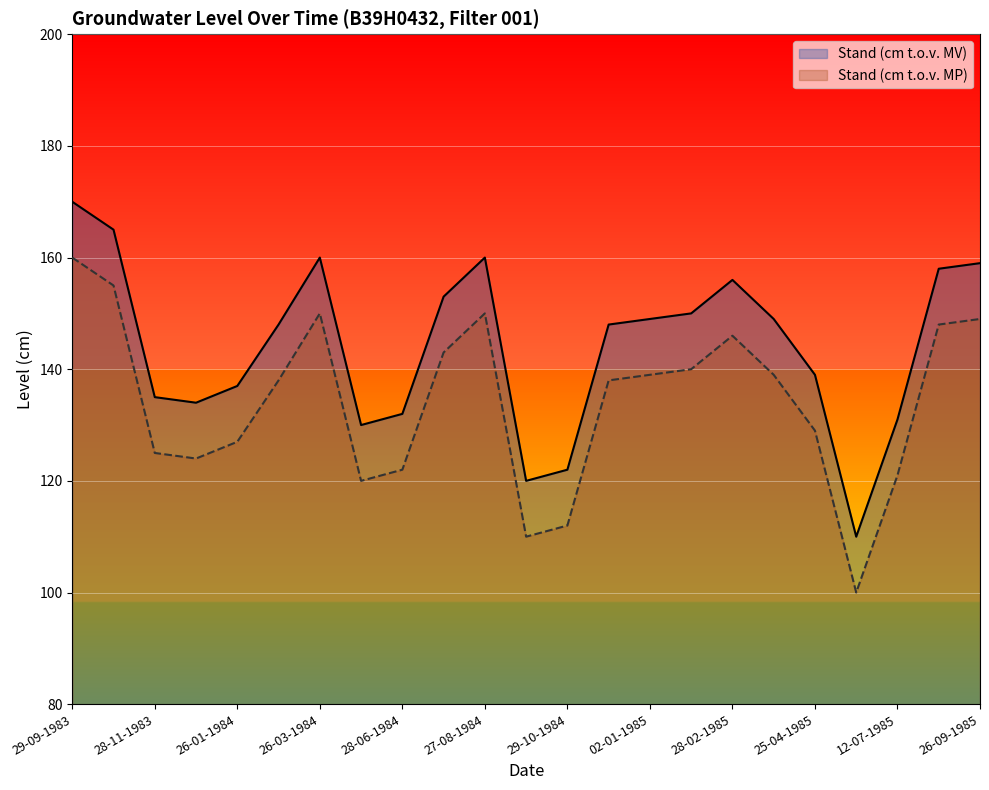

True or false: Stand (cm t.o.v. MP) has a value of 184 at 27-12-1983.

False